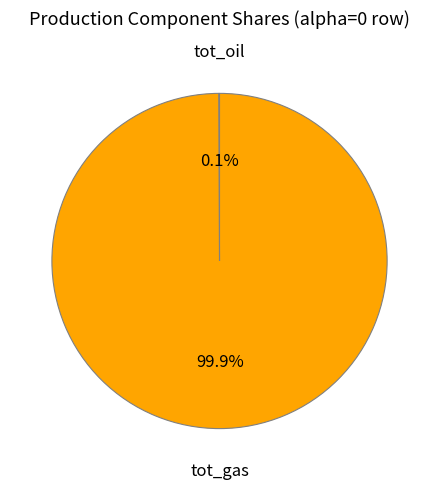

Which category has the biggest portion of the pie?

tot_gas